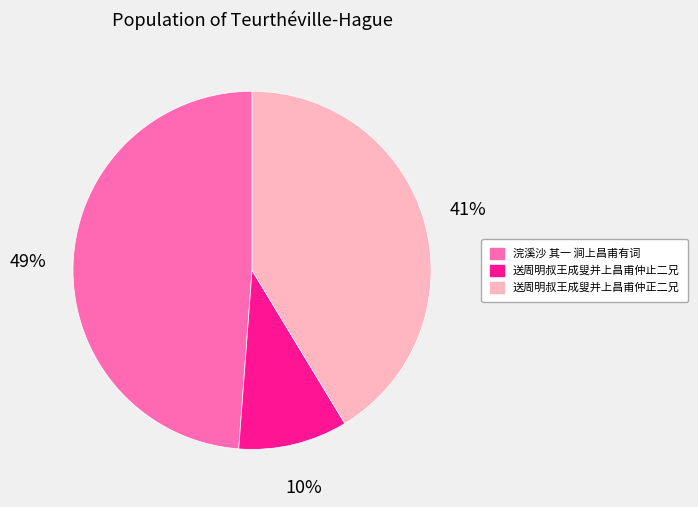

Do 送周明叔王成叟并上昌甫仲止二兄 and 送周明叔王成叟并上昌甫仲正二兄 together represent more than half of the pie?

Yes